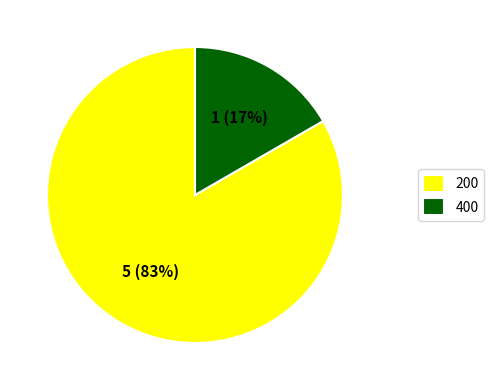

How many segments does this pie chart have?

2